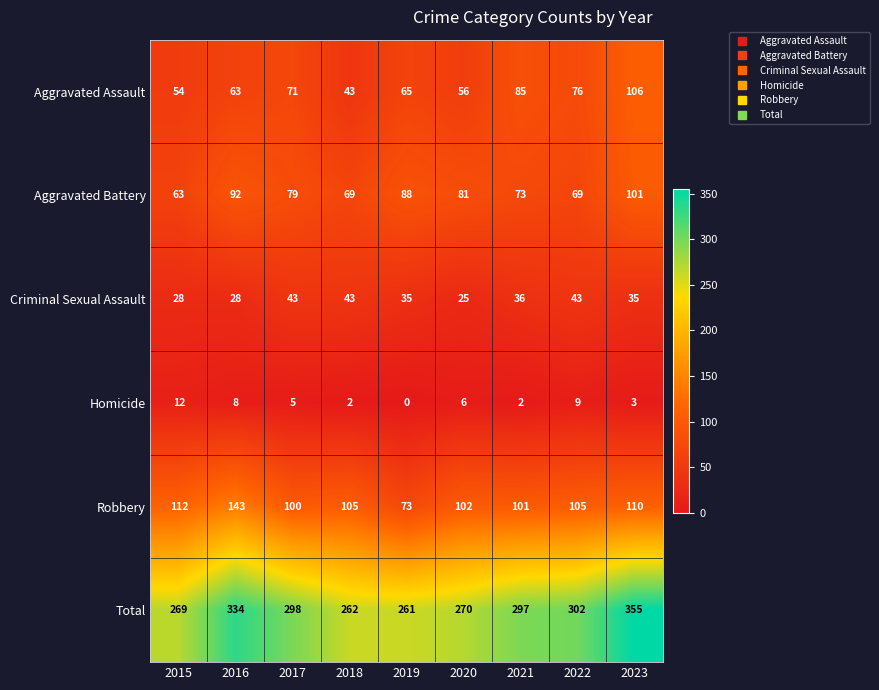

How many data points does each series have?

9